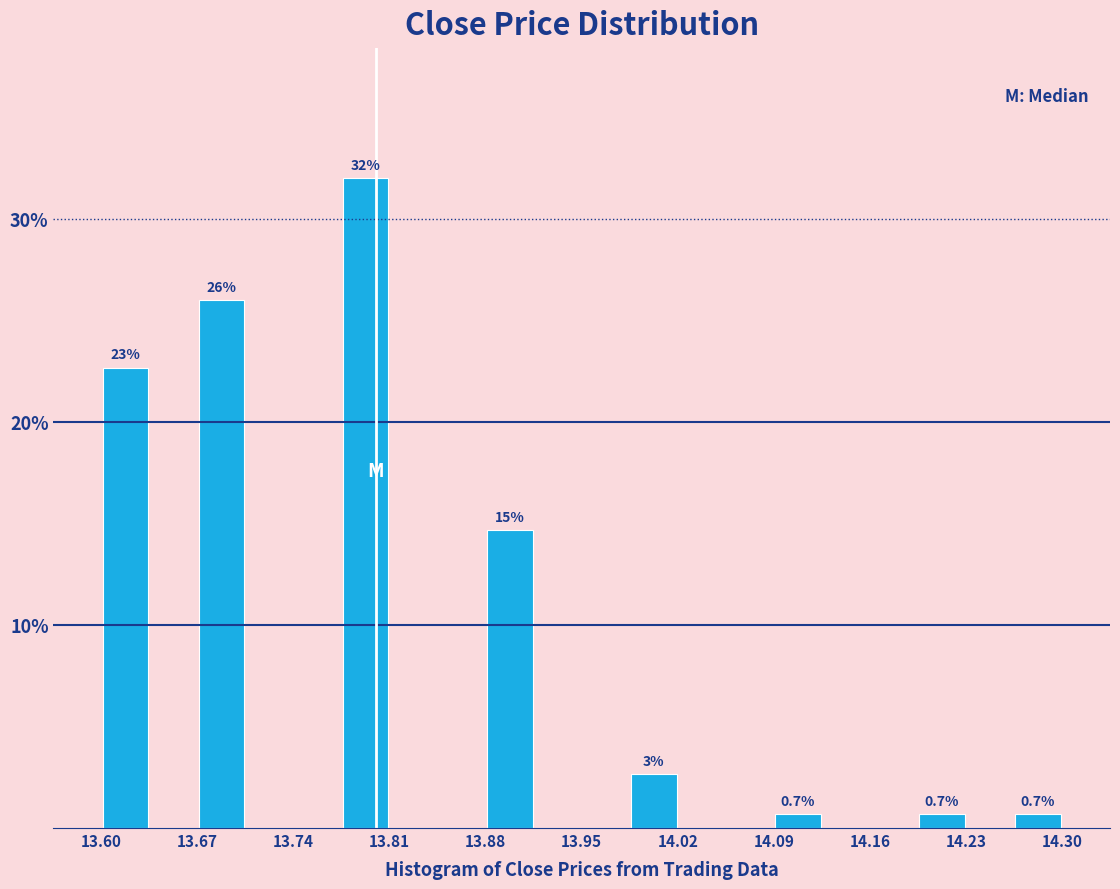

Read against the x-axis, roughly where is the centre of the tallest bar?

13.79